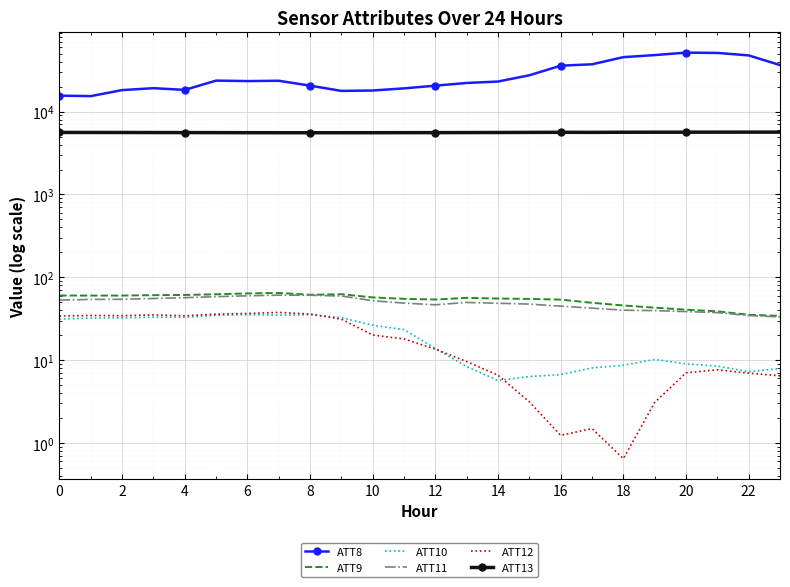

True or false: ATT11 and ATT12 intersect in this chart.

False